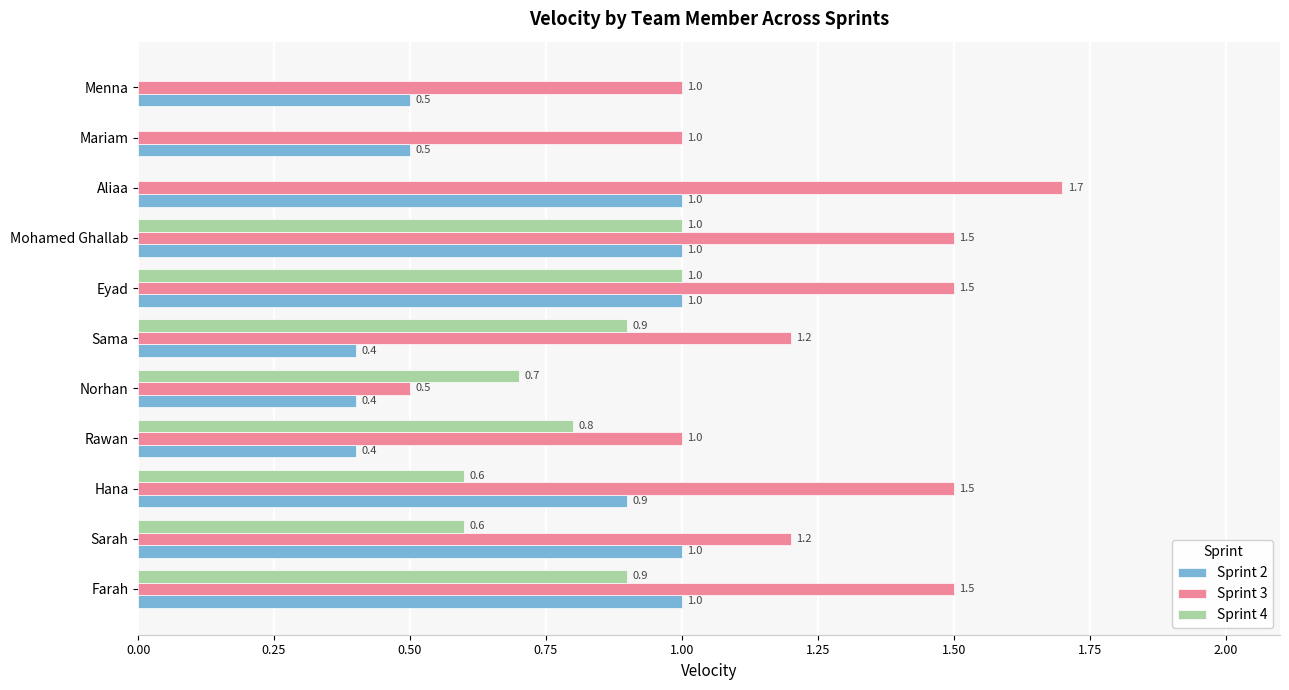

What is the total value across all series at Sarah?

2.8